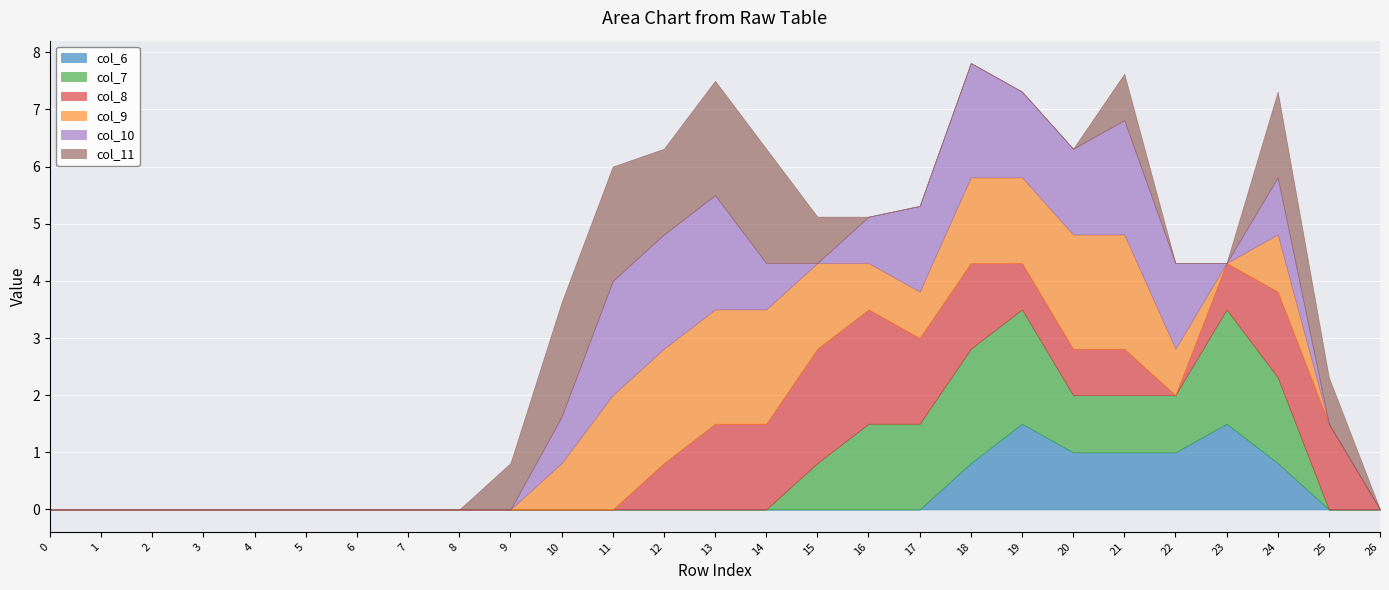

True or false: col_6 and col_11 intersect in this chart.

True